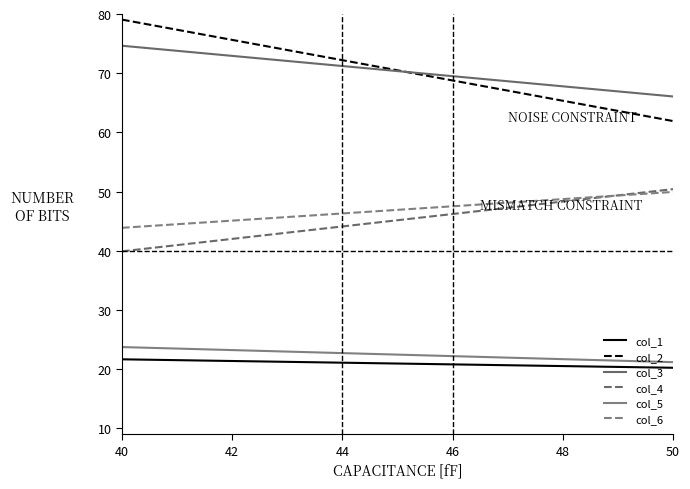

Reading left to right, extract all data points from this chart.

col_1: 0=21.2	1=20.8
col_2: 0=73.5	1=69.1
col_3: 0=71.9	1=69.7
col_4: 0=43.3	1=46.0
col_5: 0=22.9	1=22.2
col_6: 0=45.8	1=47.4